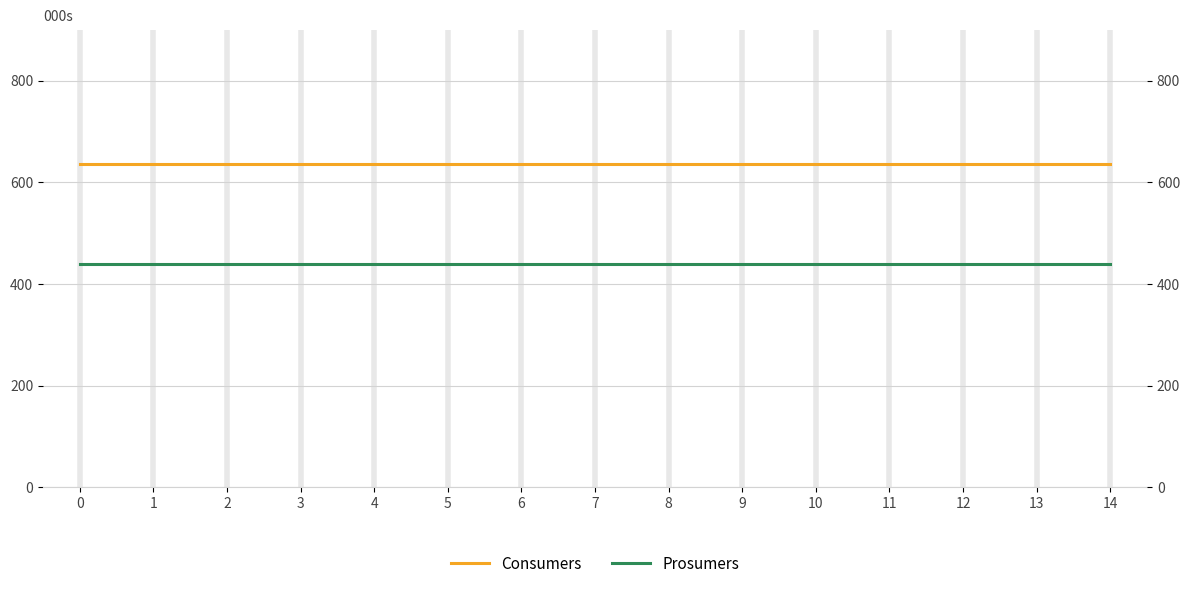

What is the total value across all series at 5?

1075